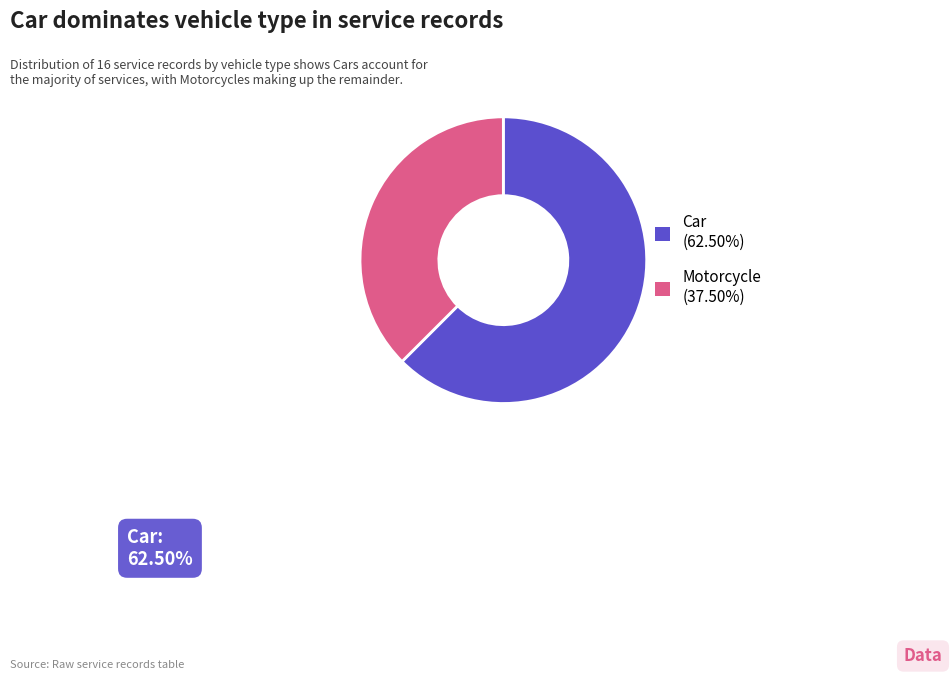

What is the largest slice in the pie chart?

Car